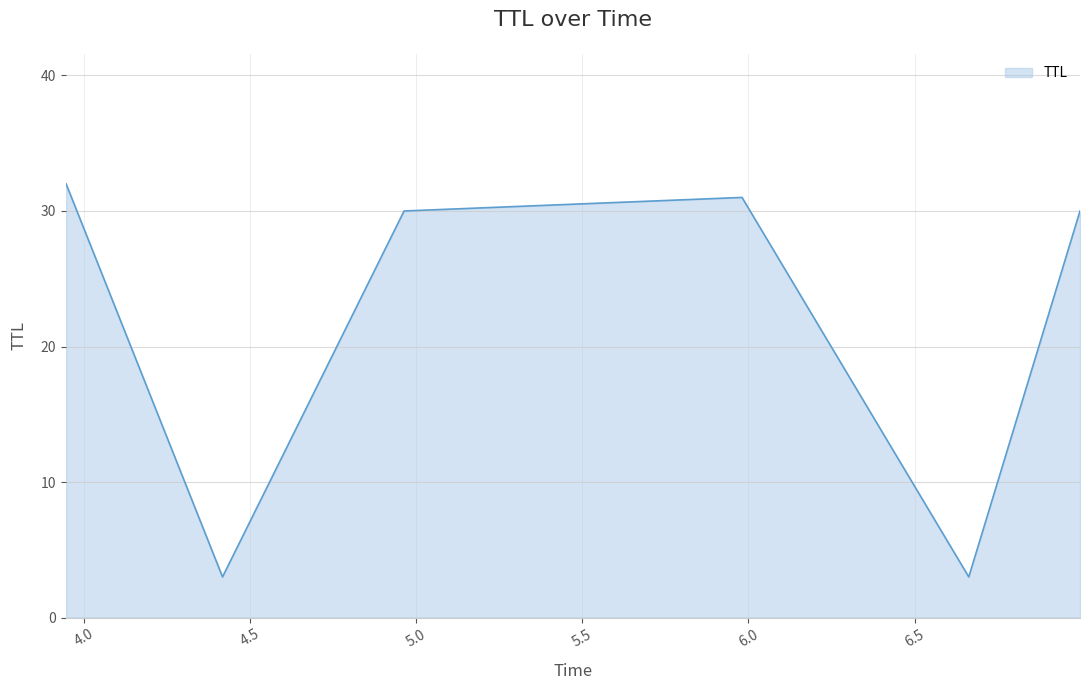

How many interior local valleys (lower than both neighbors) does the data have?

2